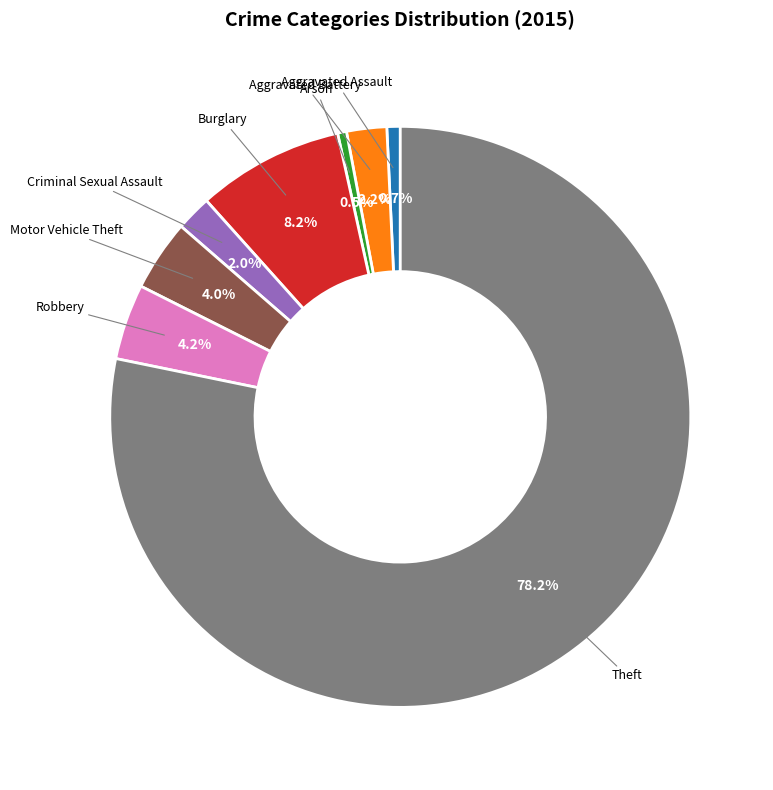

Does any single category account for the majority?

Yes